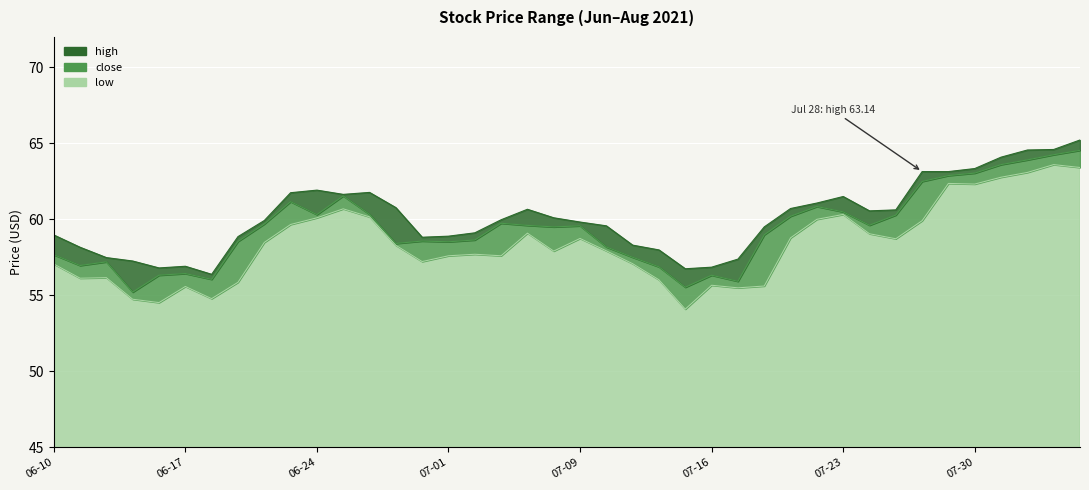

What is the value of the high point at the 20th from the left?

60.1